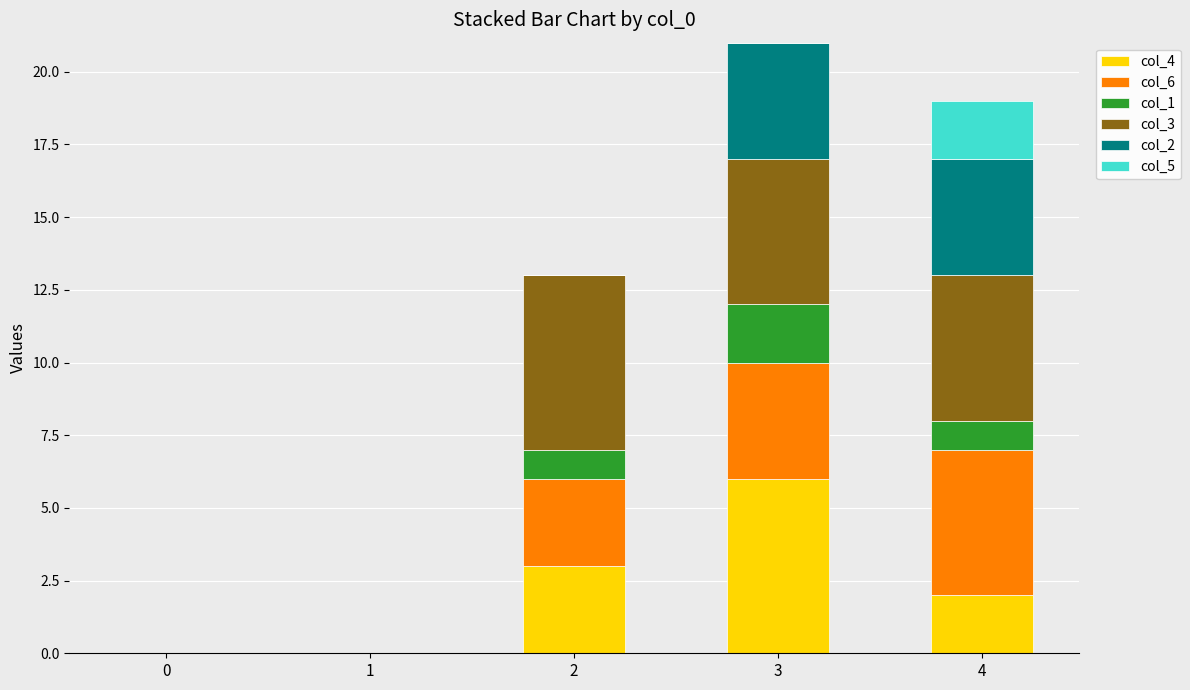

How many data points does each series have?

5